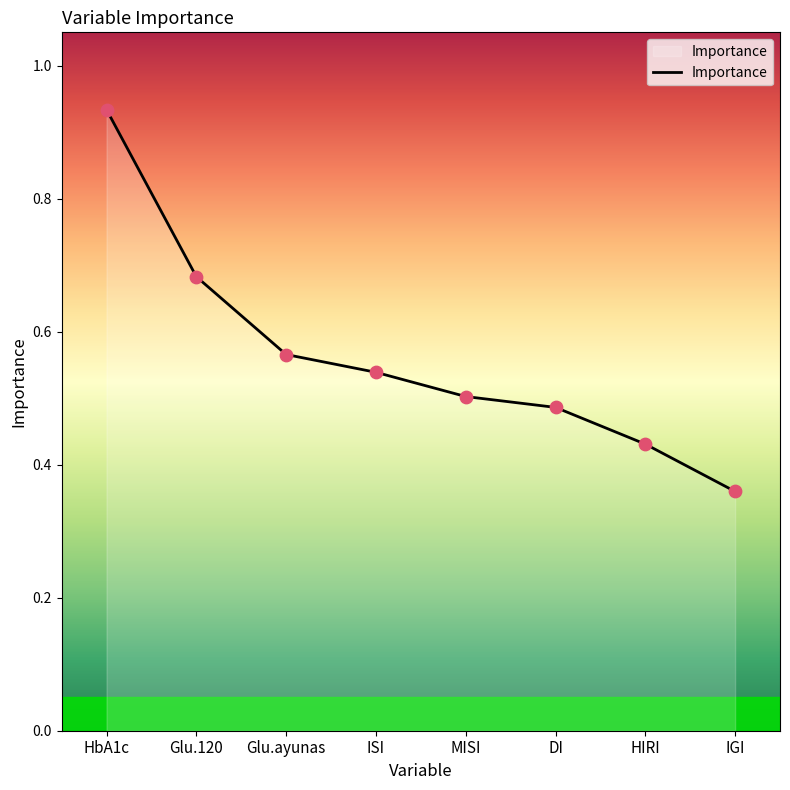

Between HIRI and IGI, which is larger?

HIRI